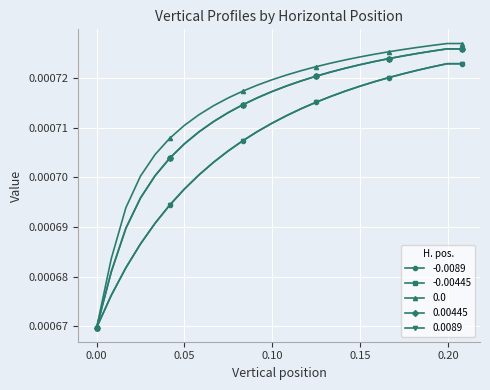

True or false: 0.00445 and 0.0089 intersect in this chart.

False